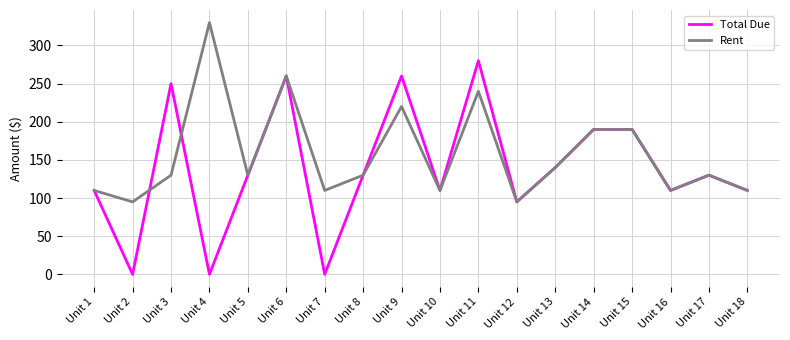

List the series in order of their overall mean, lowest first.

Total Due, Rent